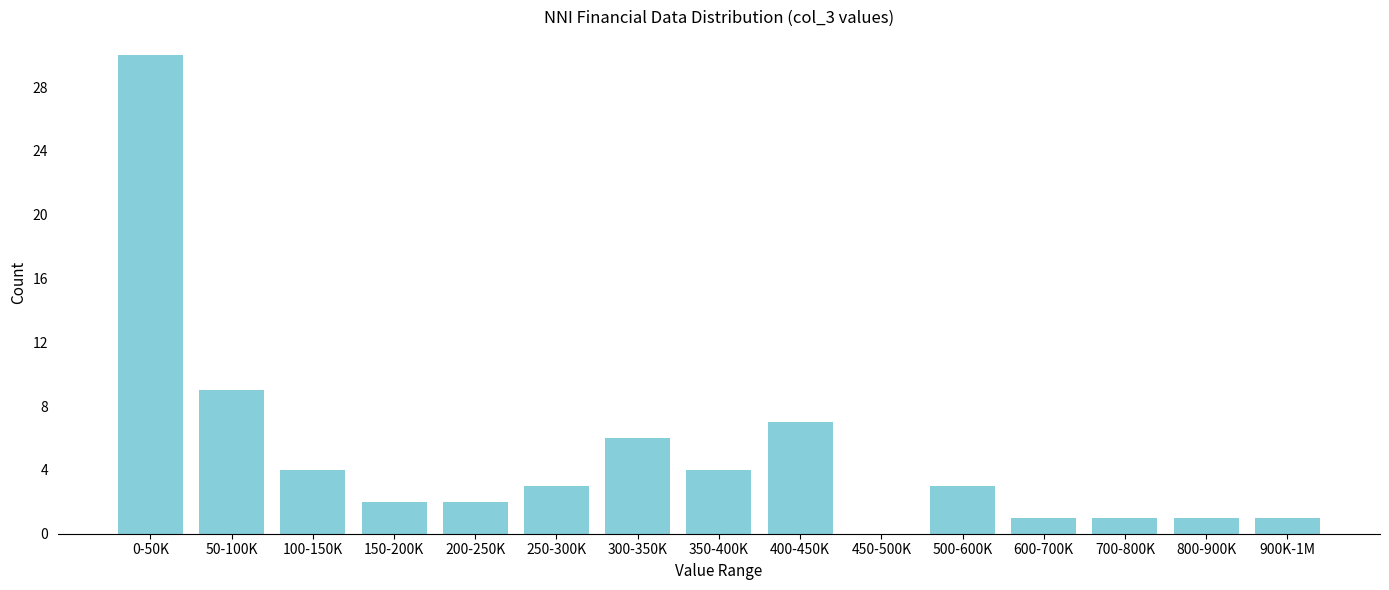

Reading left to right, extract all data points from this chart.

0-50K=30	50-100K=9	100-150K=4	150-200K=2	200-250K=2	250-300K=3	300-350K=6	350-400K=4	400-450K=7	450-500K=0	500-600K=3	600-700K=1	700-800K=1	800-900K=1	900K-1M=1